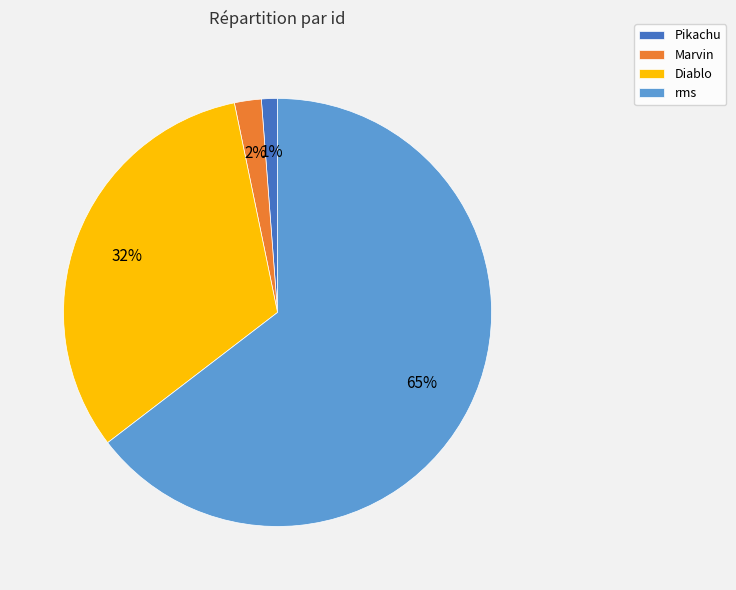

To the nearest percent, what is the combined percentage of Marvin and Pikachu?

3%